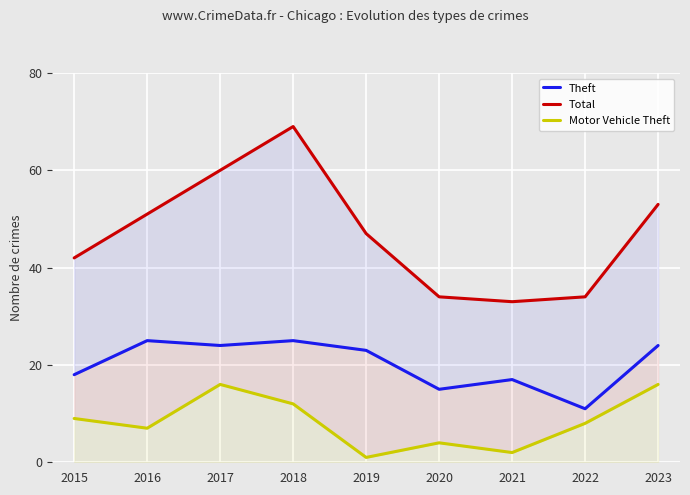

True or false: Theft has more than 1 points higher than both neighbors.

True